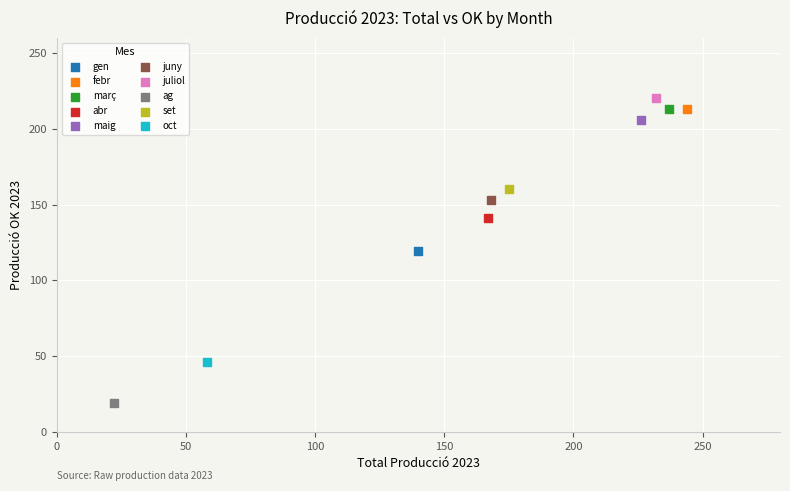

Which series reaches the minimum Y coordinate?

ag